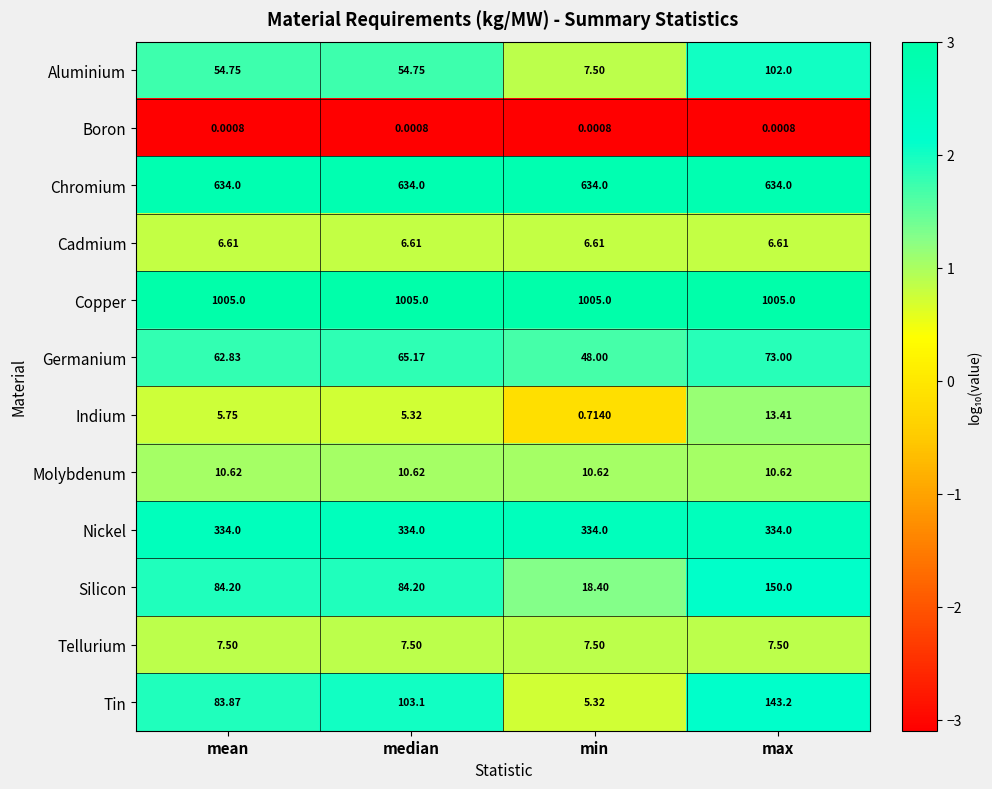

How many distinct data groups are displayed?

12